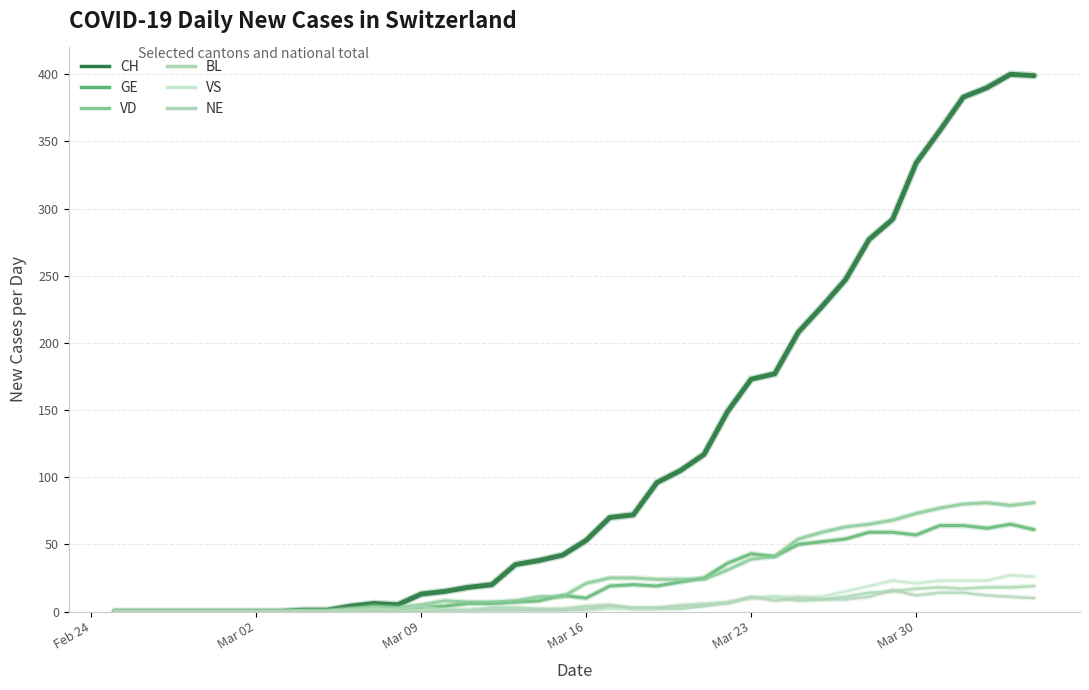

True or false: NE and VD intersect in this chart.

False